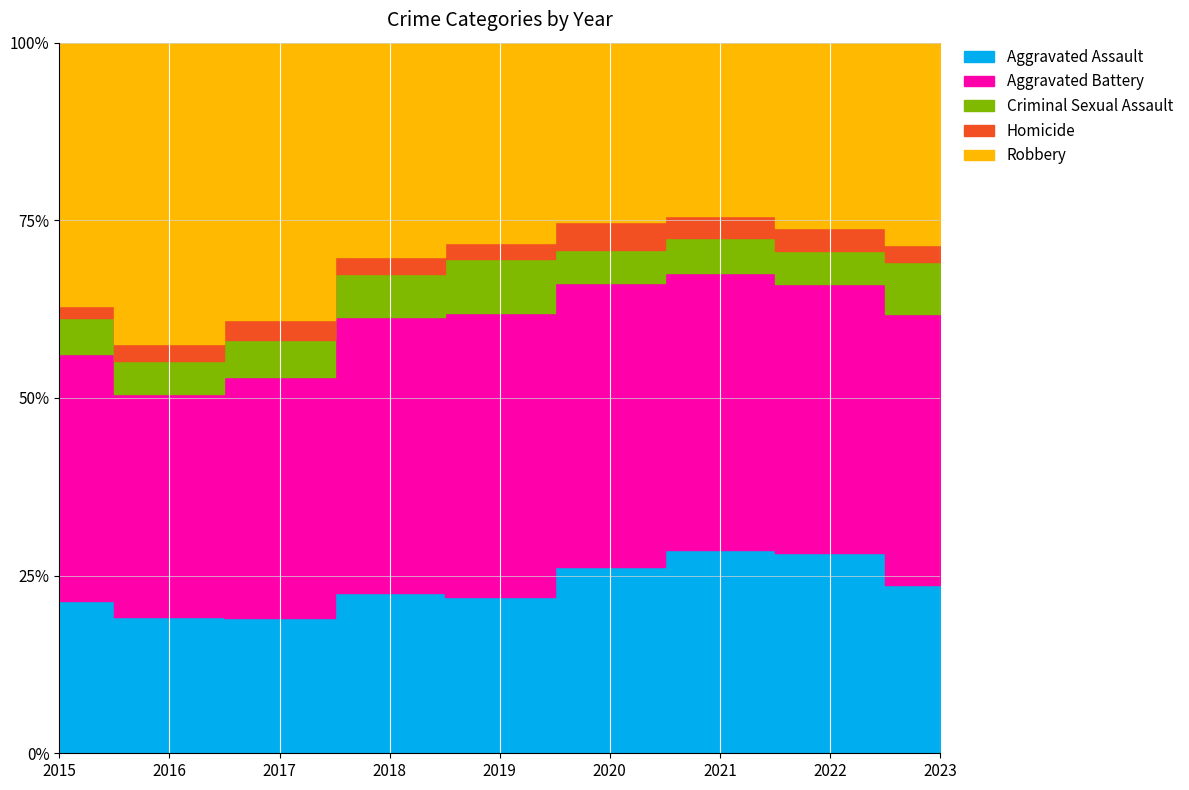

True or false: Aggravated Battery has a value of 476 at 2015.

False